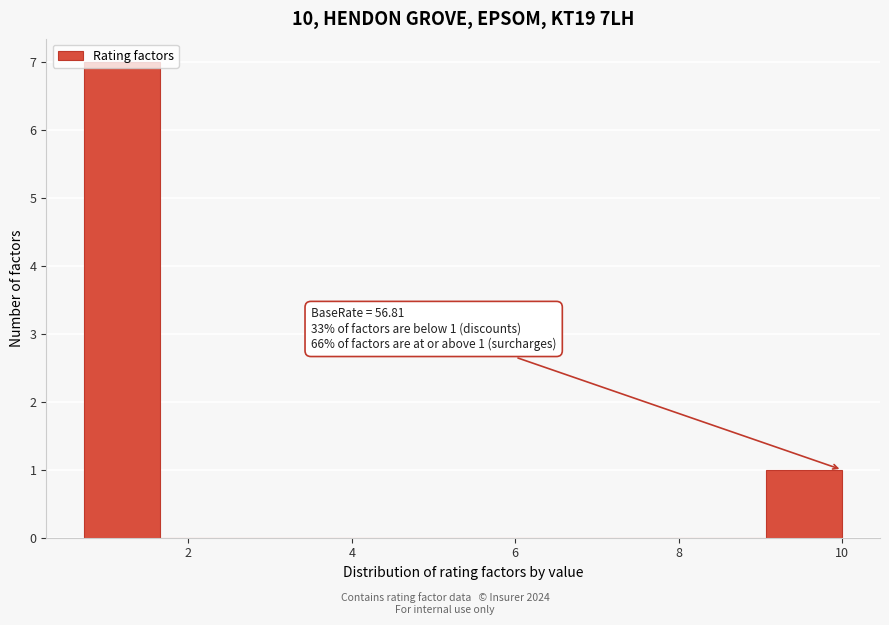

Which range on the x-axis has the tallest bar?

0.8 to 1.6